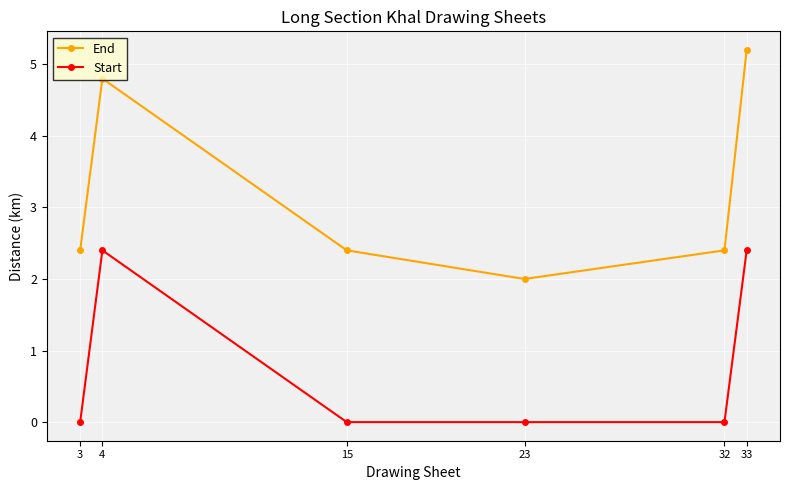

At which category does Start reach its first local peak?

4